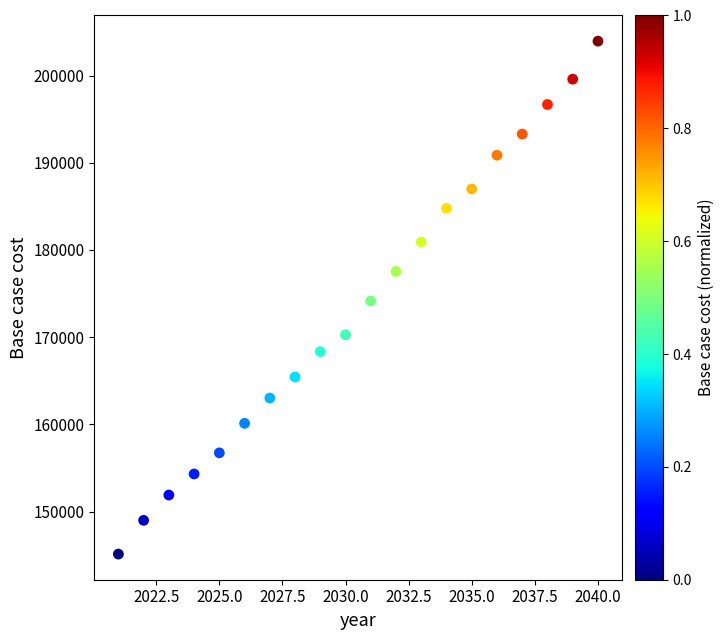

What is the range of Y values (max minus min)?

58830.6